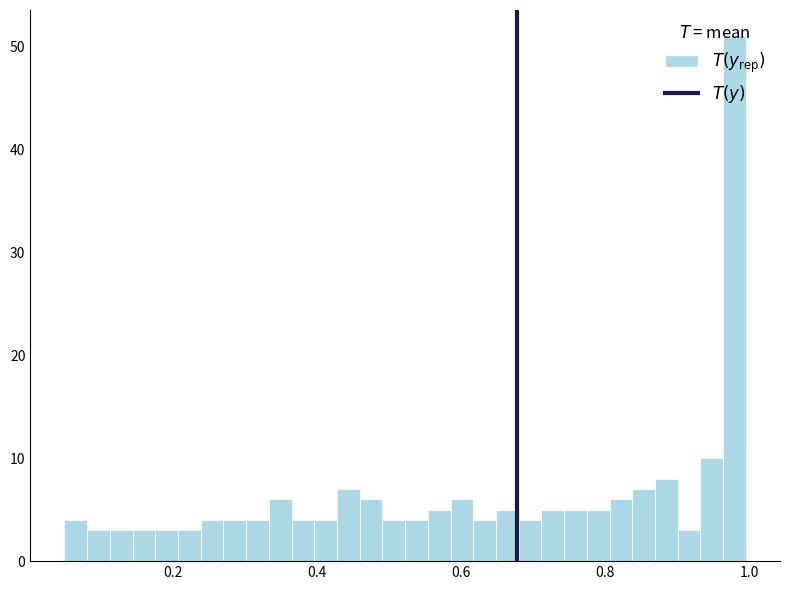

Read against the x-axis, roughly where is the centre of the tallest bar?

0.98